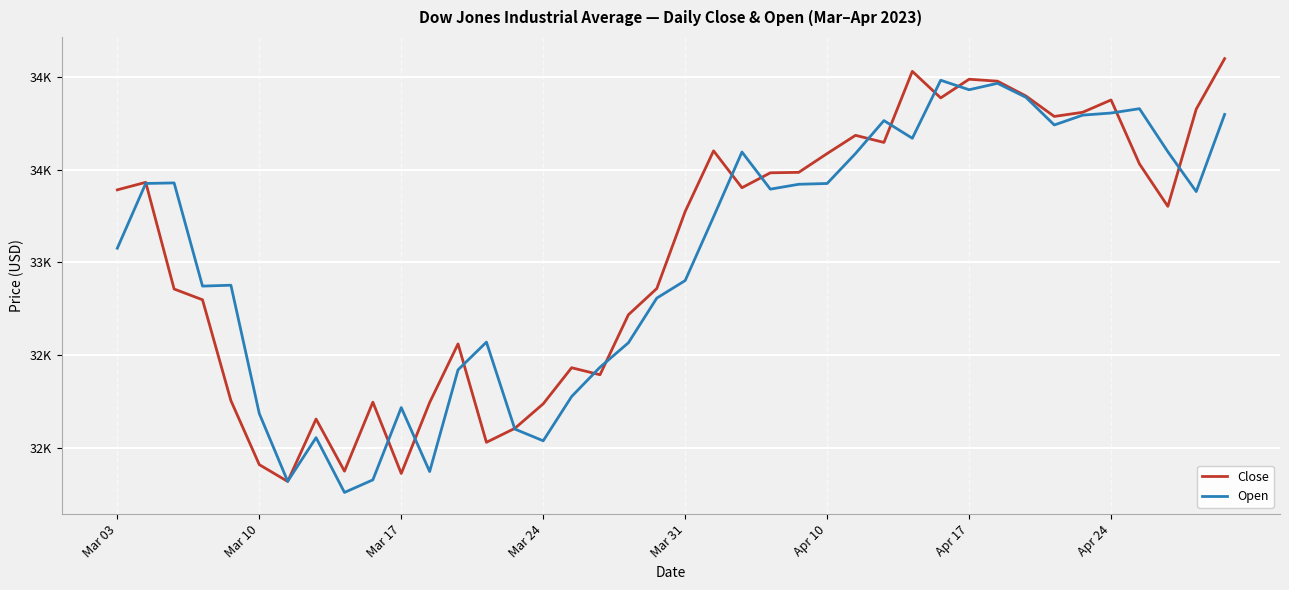

In Close, how many points are lower than both neighbors (excluding endpoints)?

10